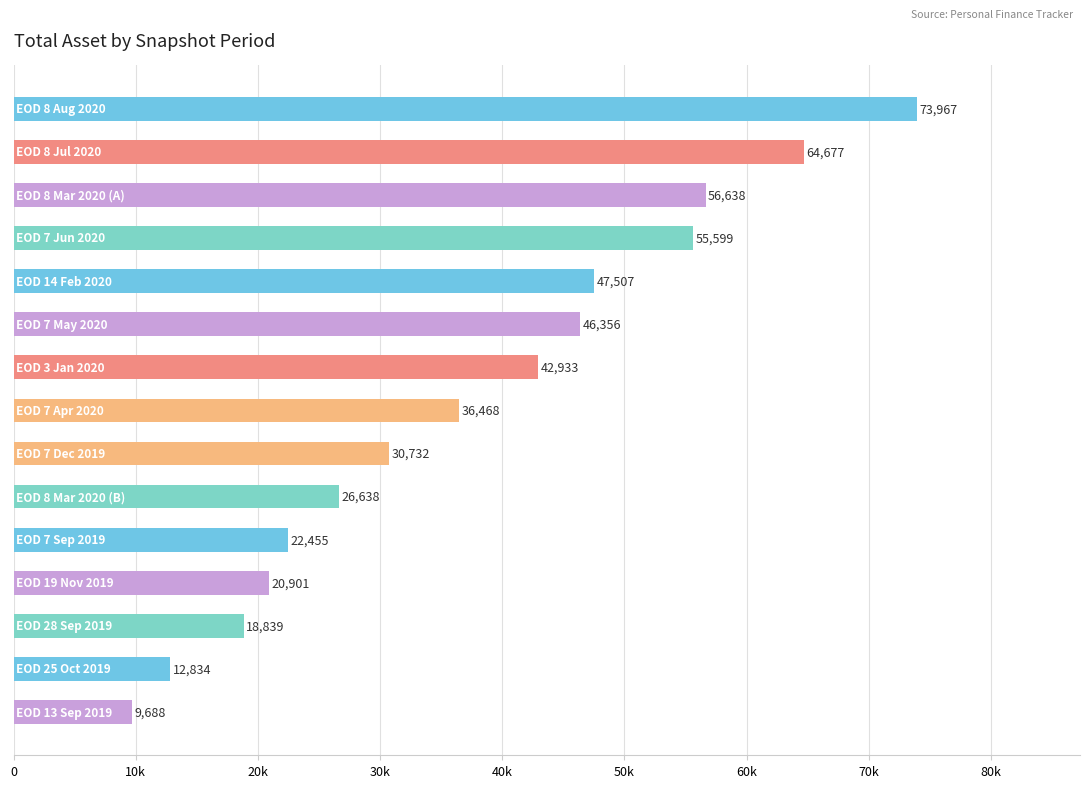

Are the bars horizontal?

Yes